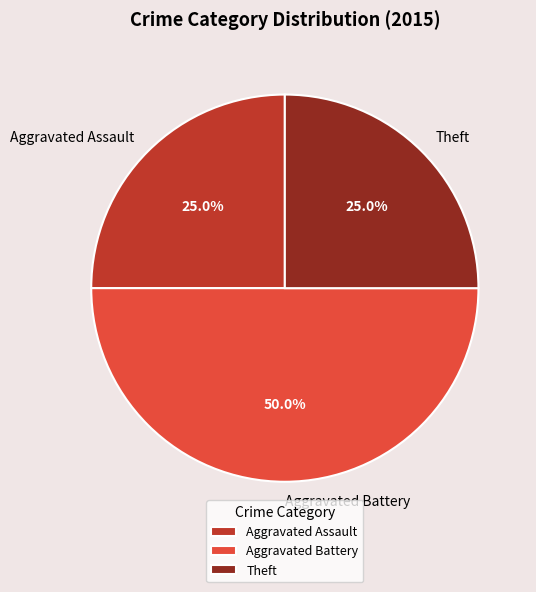

How many segments does this pie chart have?

3